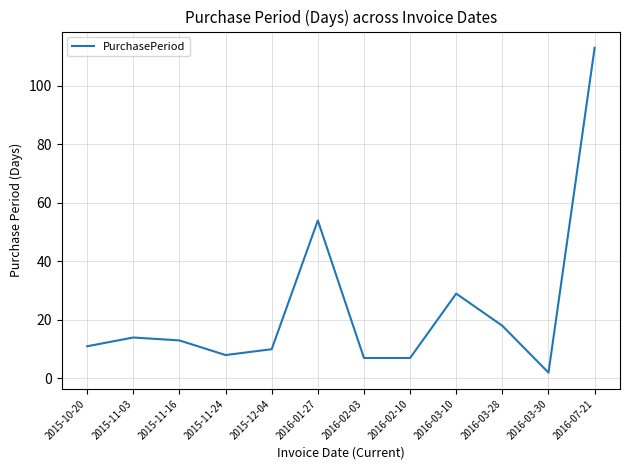

Is it true that the value at 2016-03-28 is 8?

False